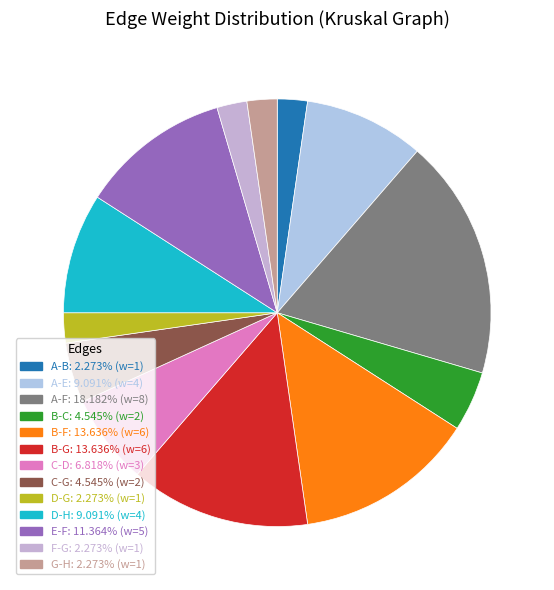

To the nearest percent, what portion does C-G represent?

5%